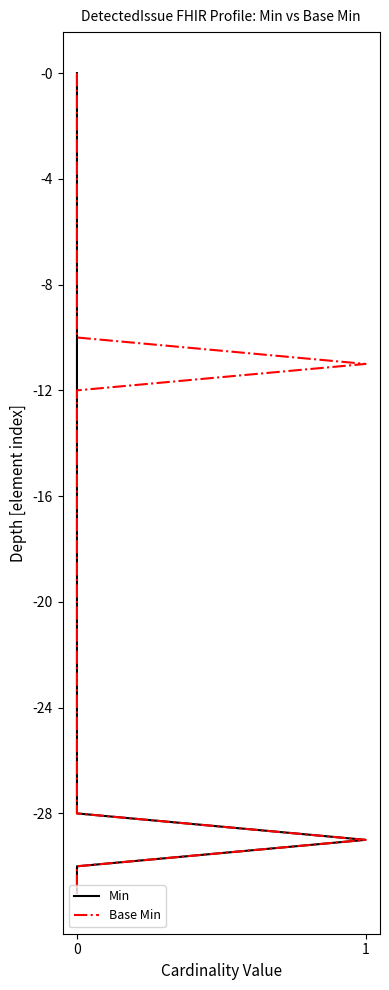

The Base Min series shows -2 at 0. True or false?

False